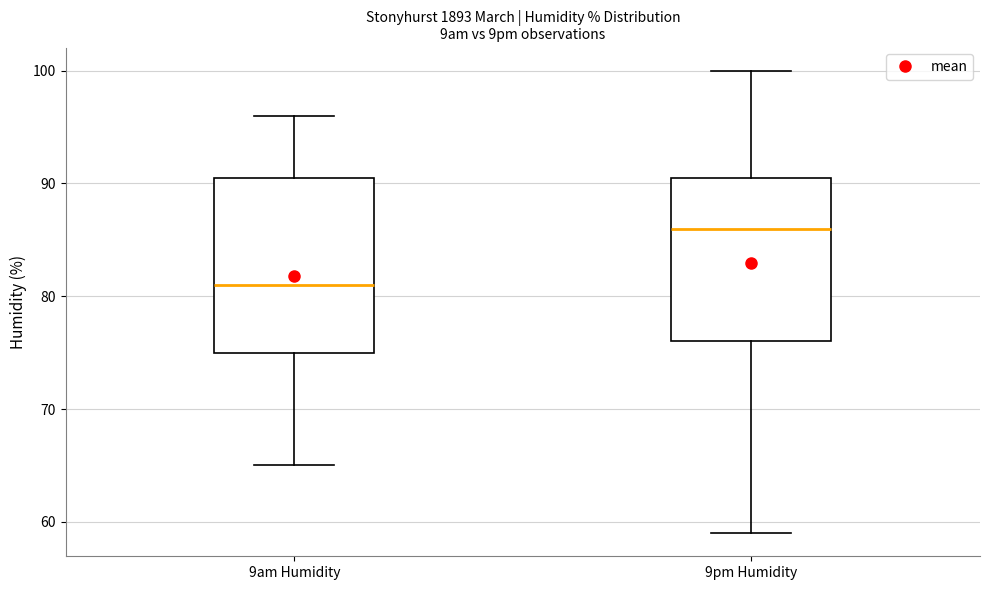

Which box has the highest median line?

9pm Humidity